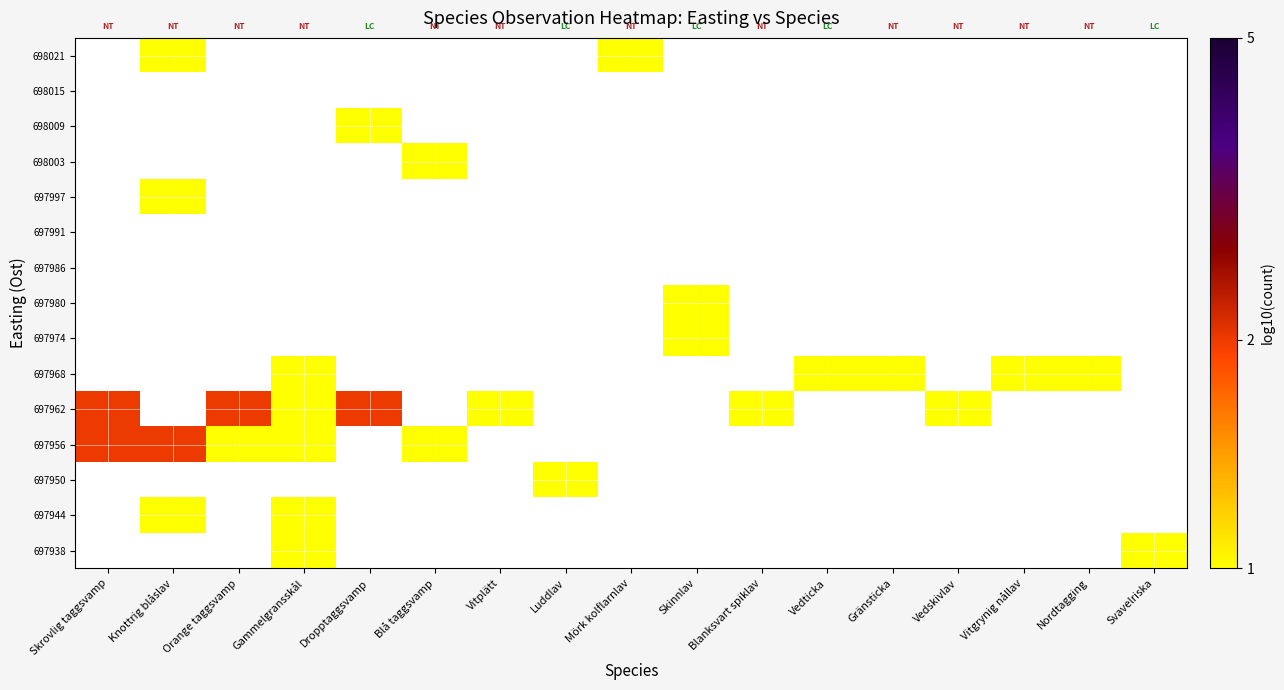

What is the greatest value displayed?

0.3